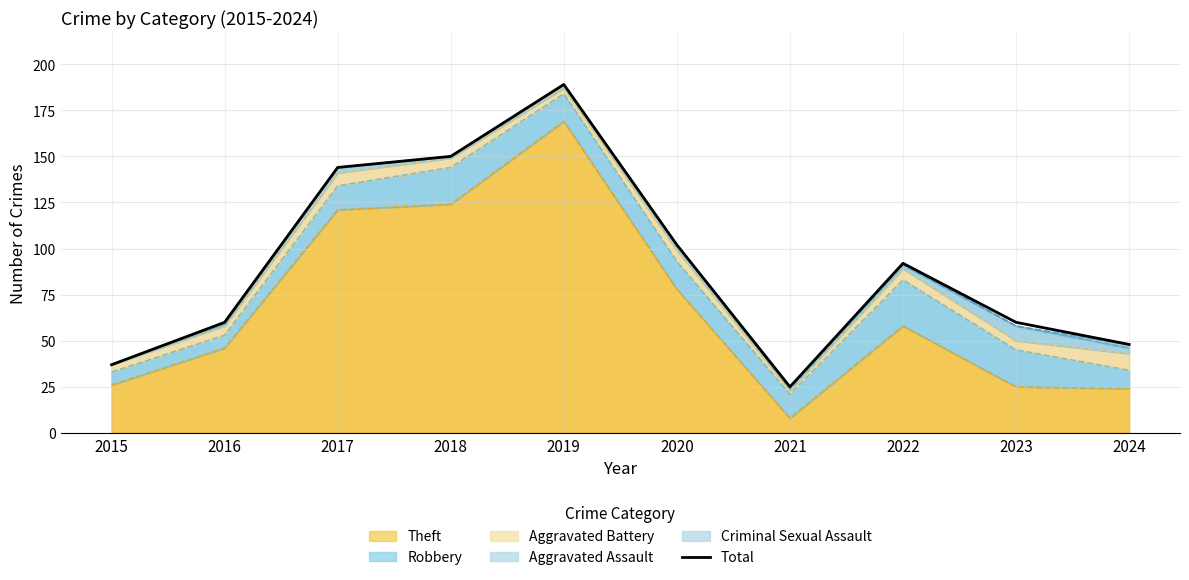

Reading left to right, what are all the values shown in this chart?

2015=37	2016=60	2017=144	2018=150	2019=189	2020=102	2021=25	2022=92	2023=60	2024=48